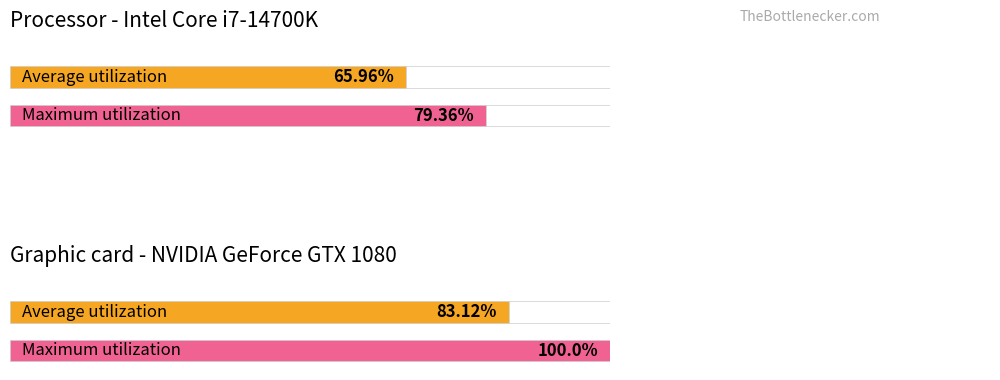

Reading left to right, what are all the values shown in this chart?

Average utilization: 66.0	83.1
Maximum utilization: 79.4	100.0